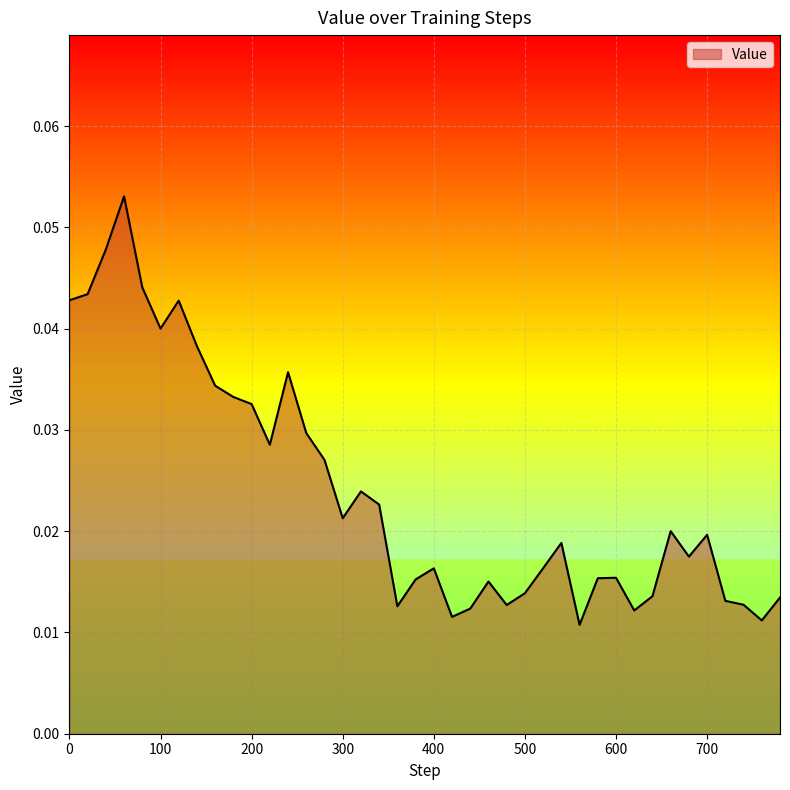

Reading left to right, transcribe all the data shown in this chart.

0=0.0	20=0.0	40=0.0	60=0.1	80=0.0	100=0.0	120=0.0	140=0.0	160=0.0	180=0.0	200=0.0	220=0.0	240=0.0	260=0.0	280=0.0	300=0.0	320=0.0	340=0.0	360=0.0	380=0.0	400=0.0	420=0.0	440=0.0	460=0.0	480=0.0	500=0.0	520=0.0	540=0.0	560=0.0	580=0.0	600=0.0	620=0.0	640=0.0	660=0.0	680=0.0	700=0.0	720=0.0	740=0.0	760=0.0	780=0.0